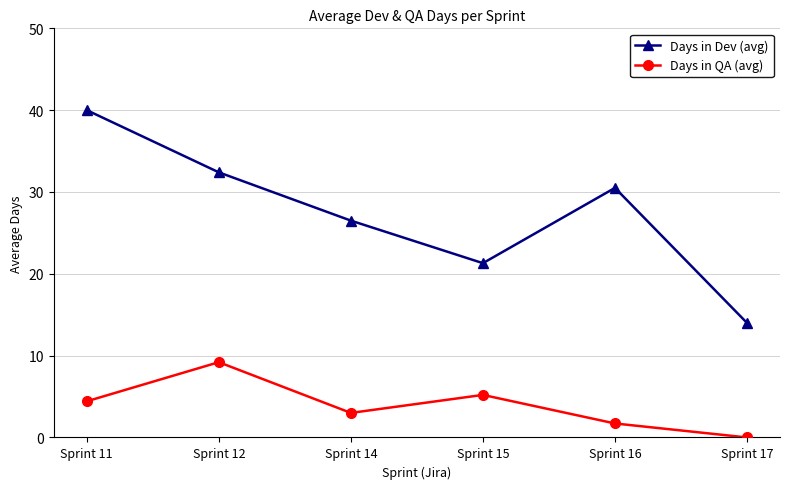

Is the value of Days in Dev (avg) at Sprint 16 greater than the value of Days in QA (avg) at Sprint 16?

Yes